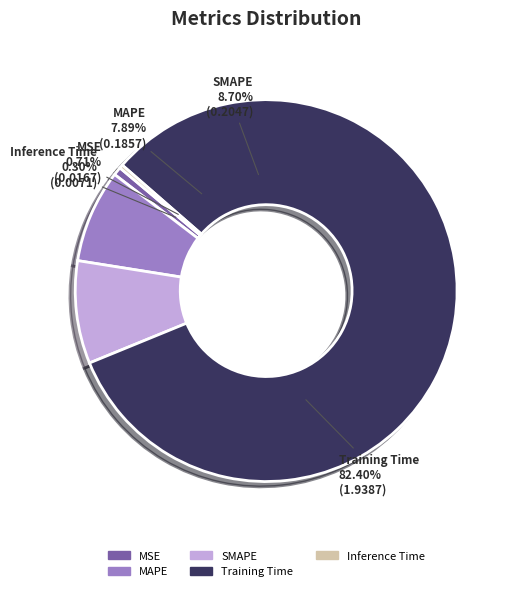

Is MAPE the majority of the pie?

No